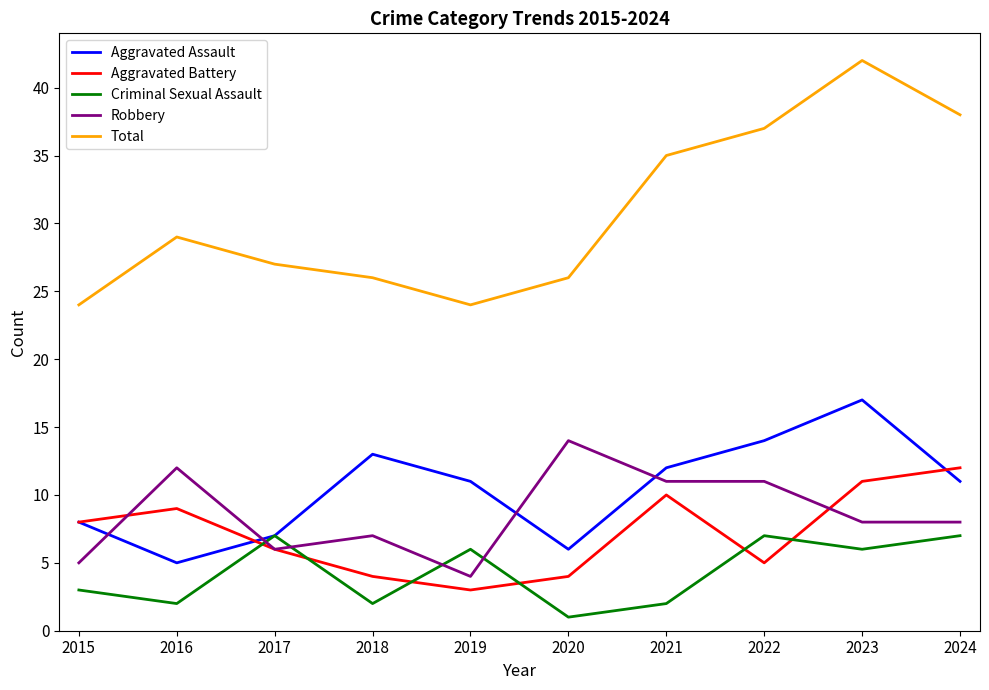

At 2023, list the series in order from largest to smallest.

Total, Aggravated Assault, Aggravated Battery, Robbery, Criminal Sexual Assault